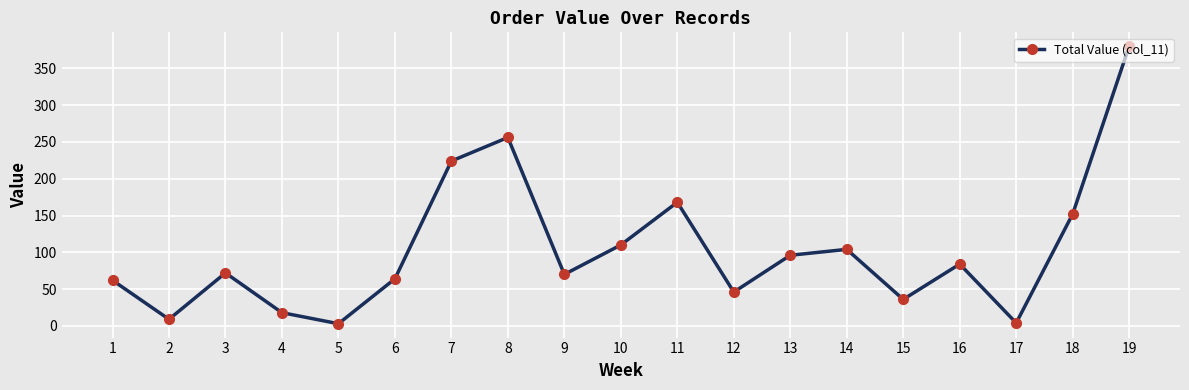

Where is the first local maximum?

3